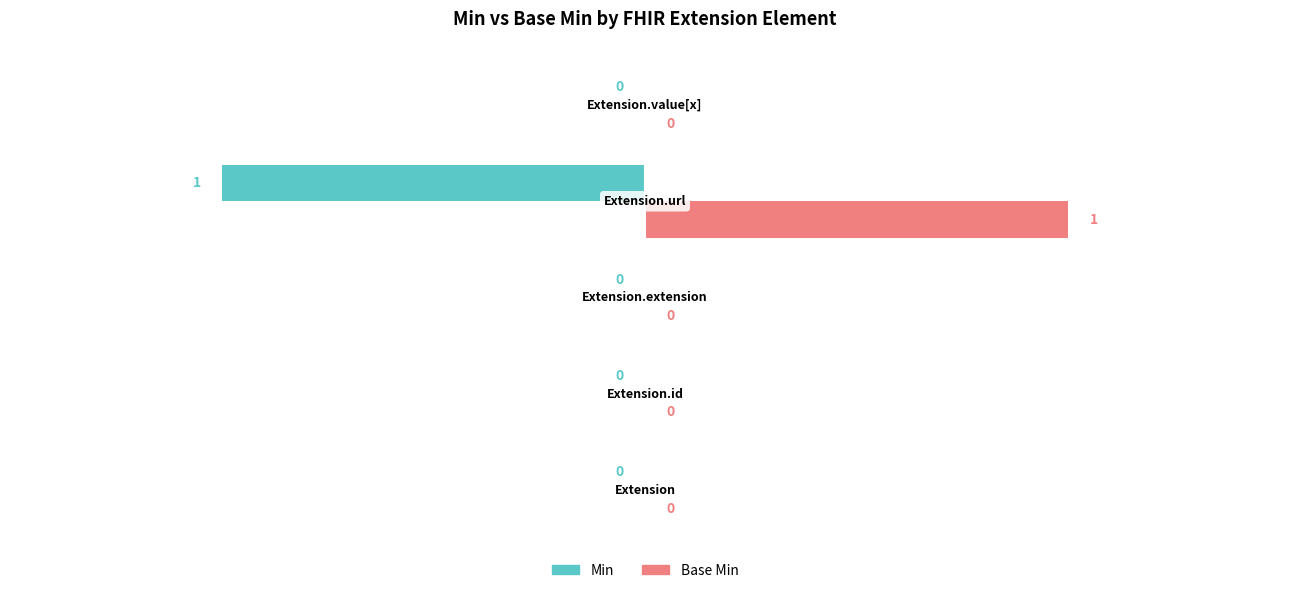

Which series has the largest total across all categories?

Base Min